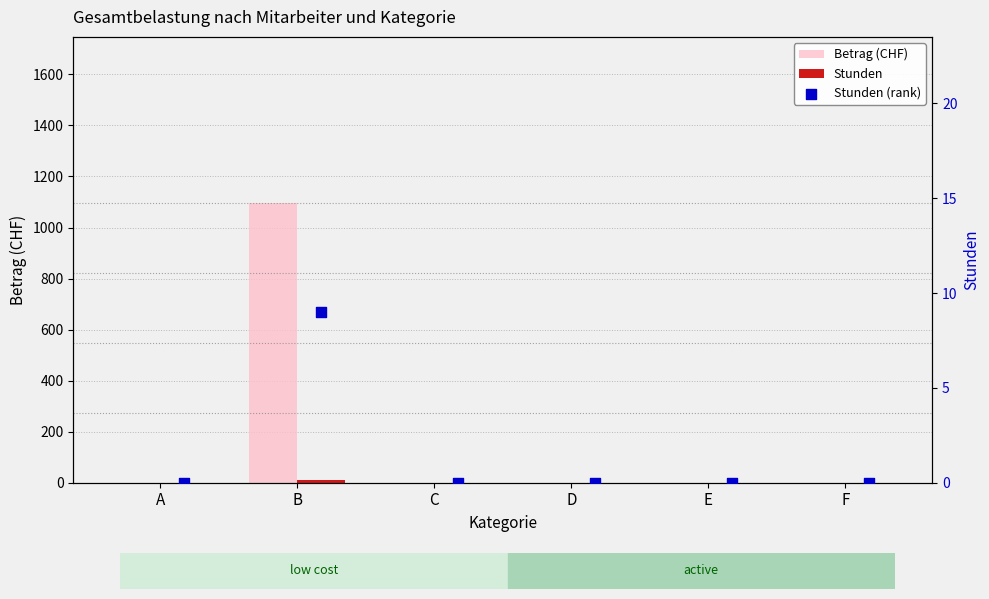

At how many categories does at least one series exceed 1050?

1